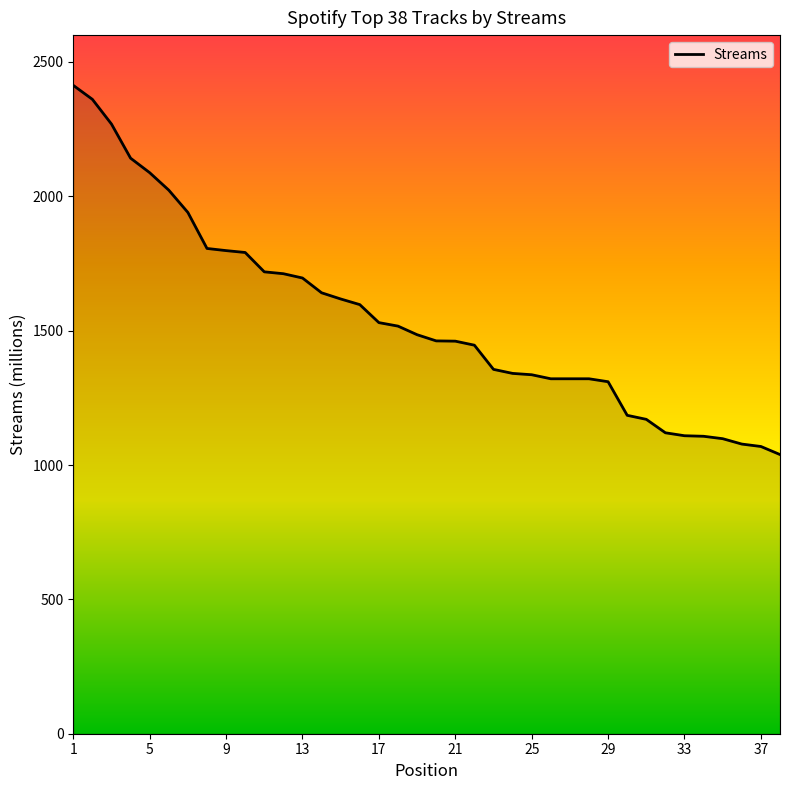

What is the maximum value shown in the chart?

2413